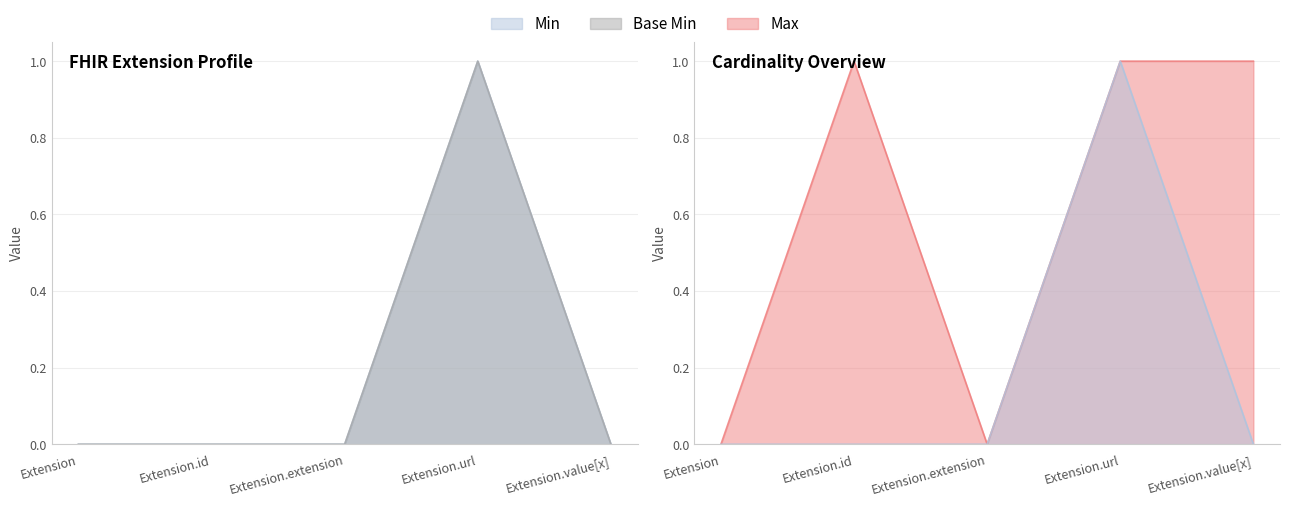

At Extension.value[x], list the series in order from largest to smallest.

Max, Min, Base Min